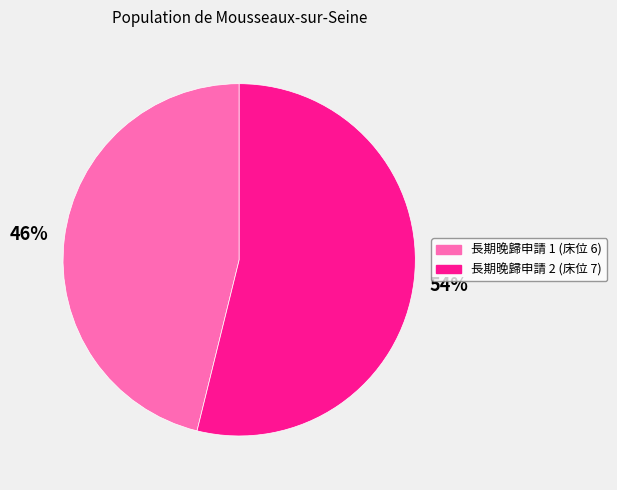

How many segments does this pie chart have?

2